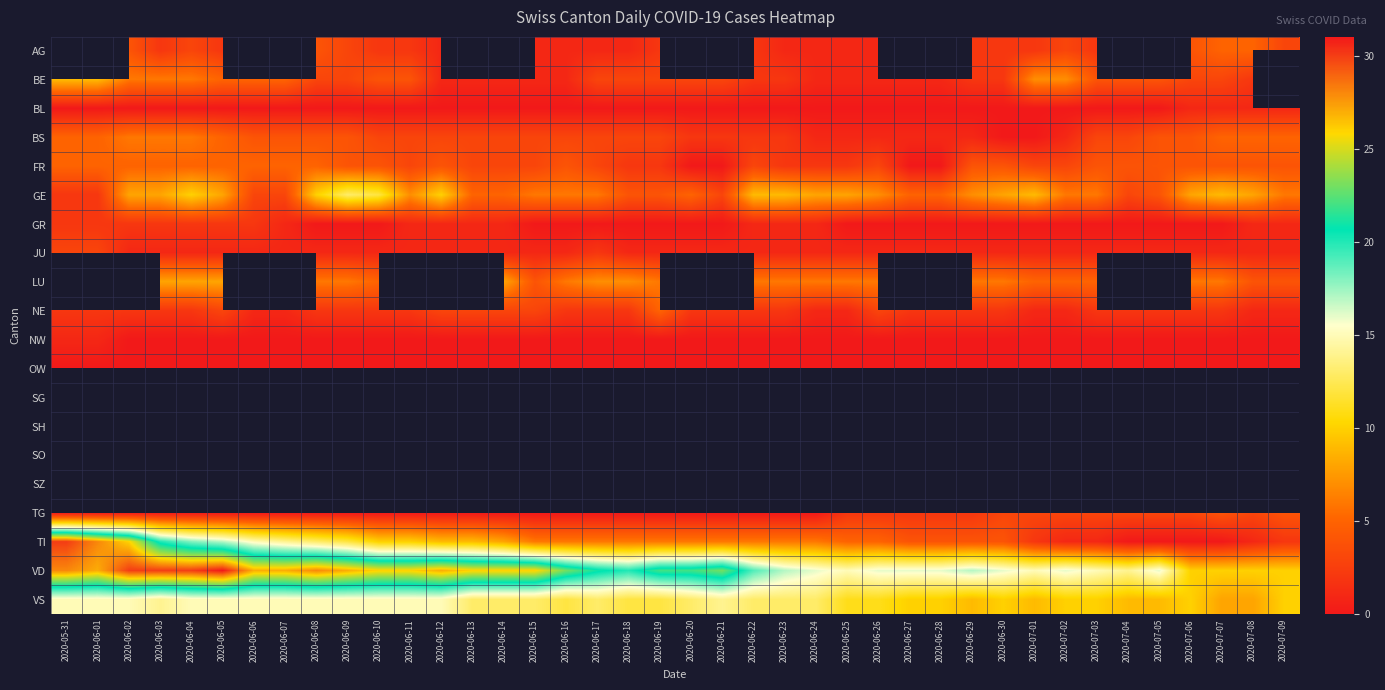

What is the difference between the maximum and minimum values in the FR series?

5.0